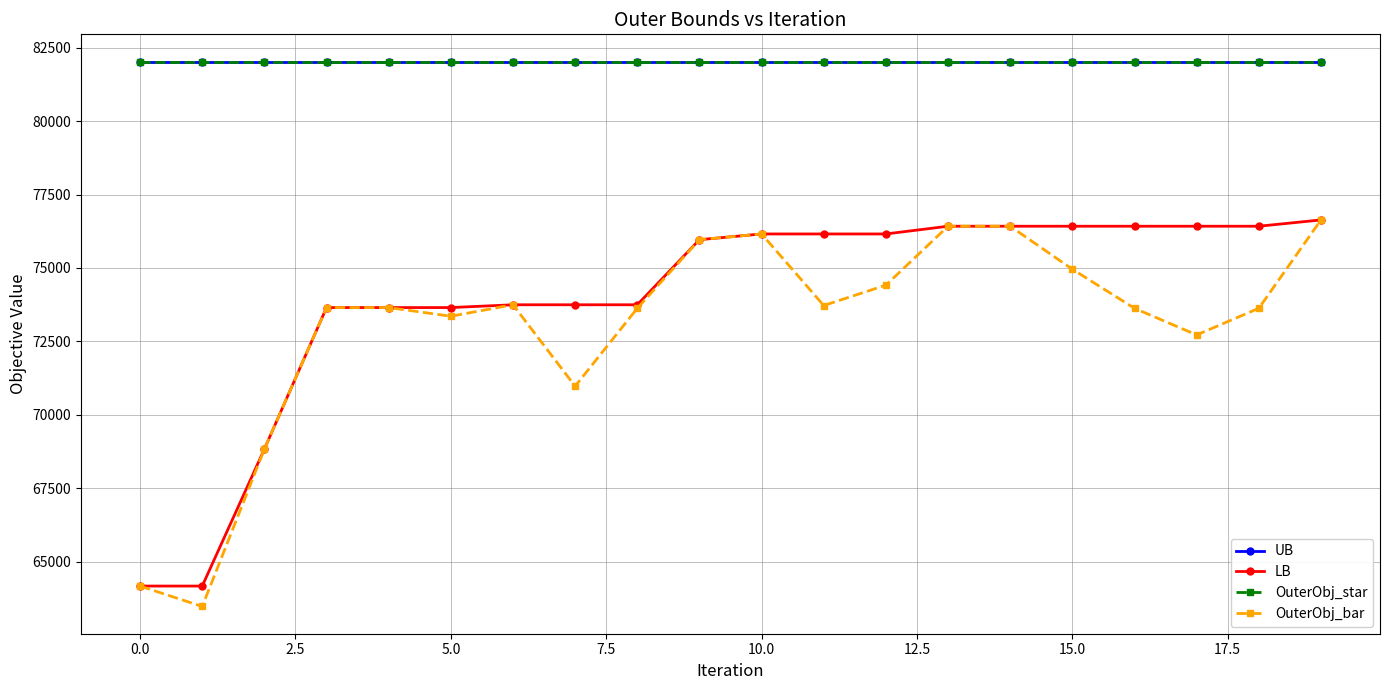

Is this an area chart (filled region under the line)?

No